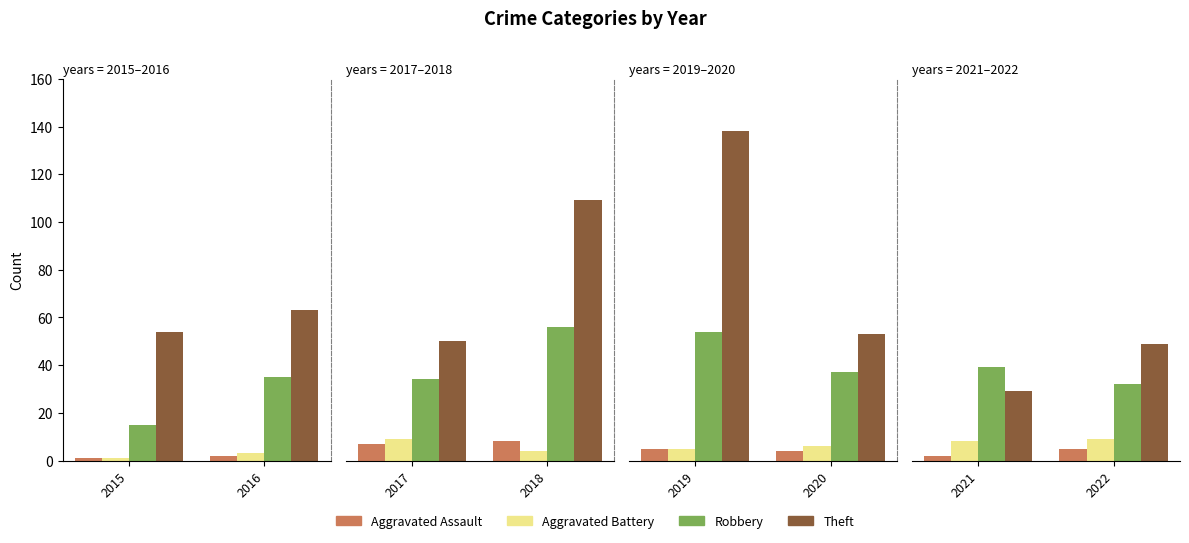

Which has a higher value, 2021 or 2022?

2022